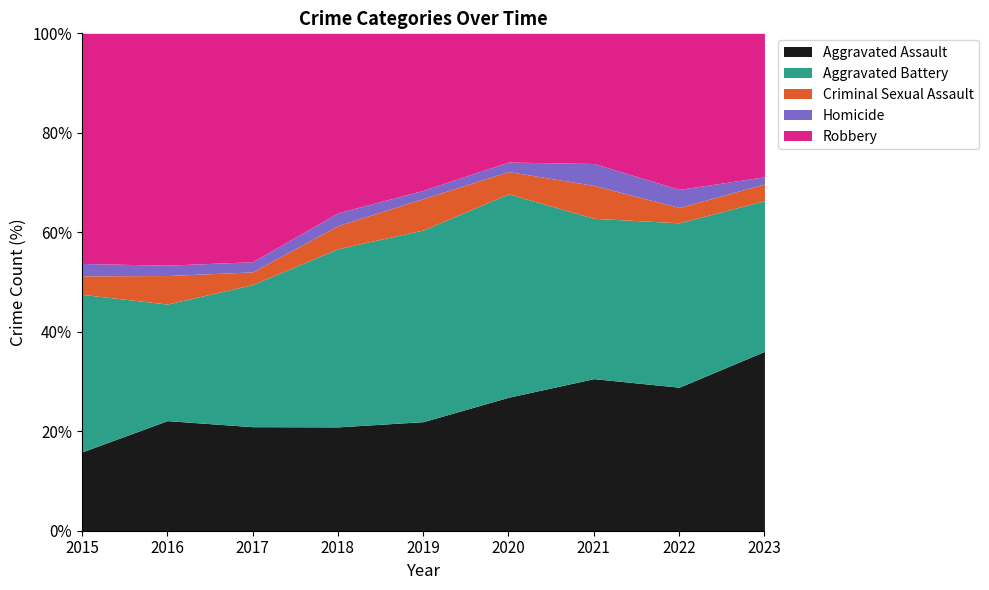

Reading left to right, transcribe all the data shown in this chart.

Aggravated Assault: 2015=51	2016=85	2017=82	2018=81	2019=66	2020=84	2021=111	2022=103	2023=75
Aggravated Battery: 2015=102	2016=90	2017=112	2018=139	2019=116	2020=128	2021=117	2022=118	2023=63
Criminal Sexual Assault: 2015=12	2016=22	2017=10	2018=18	2019=19	2020=14	2021=24	2022=11	2023=7
Homicide: 2015=8	2016=8	2017=8	2018=10	2019=5	2020=6	2021=16	2022=13	2023=3
Robbery: 2015=149	2016=179	2017=180	2018=140	2019=95	2020=81	2021=95	2022=112	2023=60